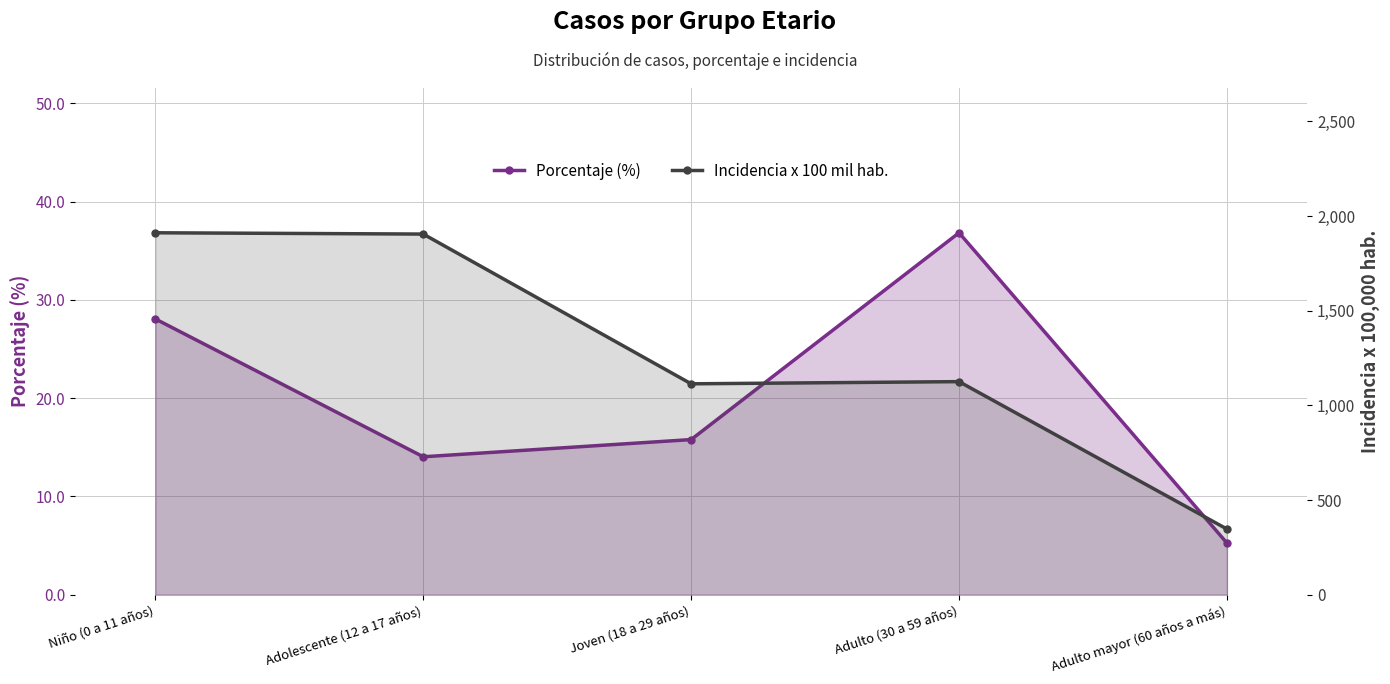

How many lines are shown in the chart?

2